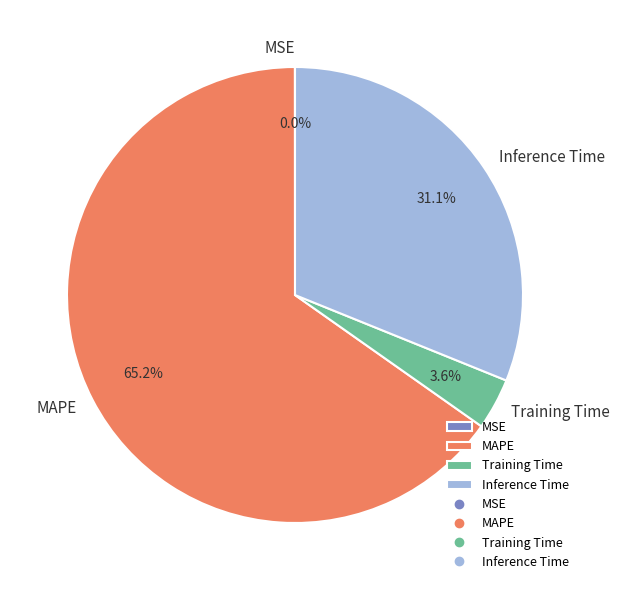

True or false: Training Time accounts for 4% of the total.

True